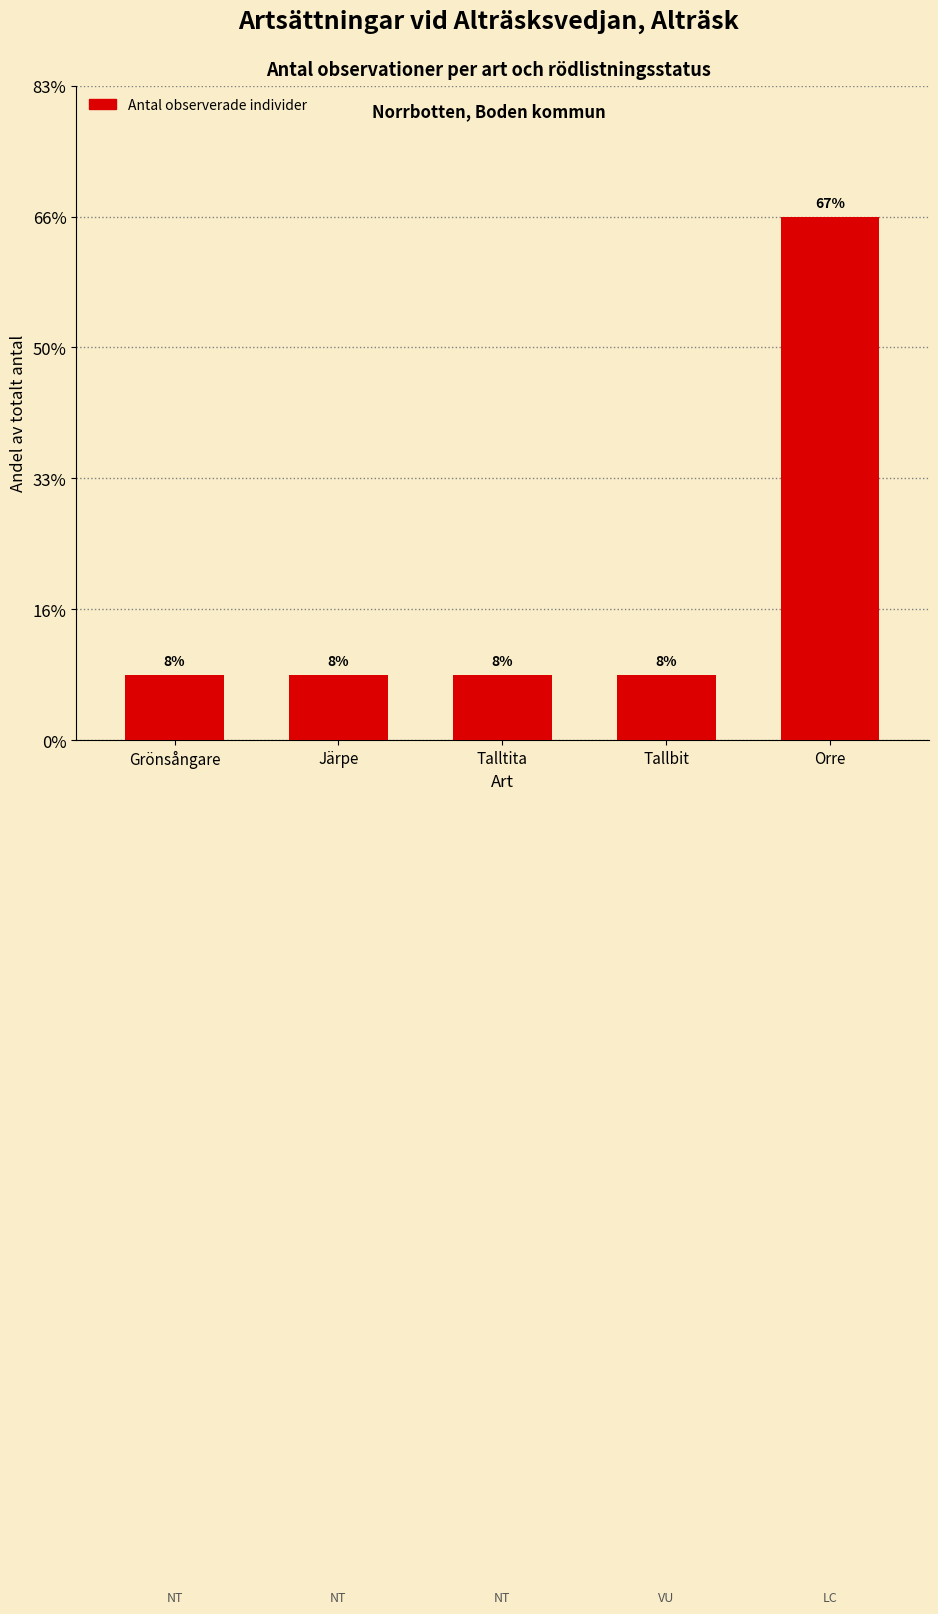

Reading left to right, what are all the values shown in this chart?

1	1	1	1	8